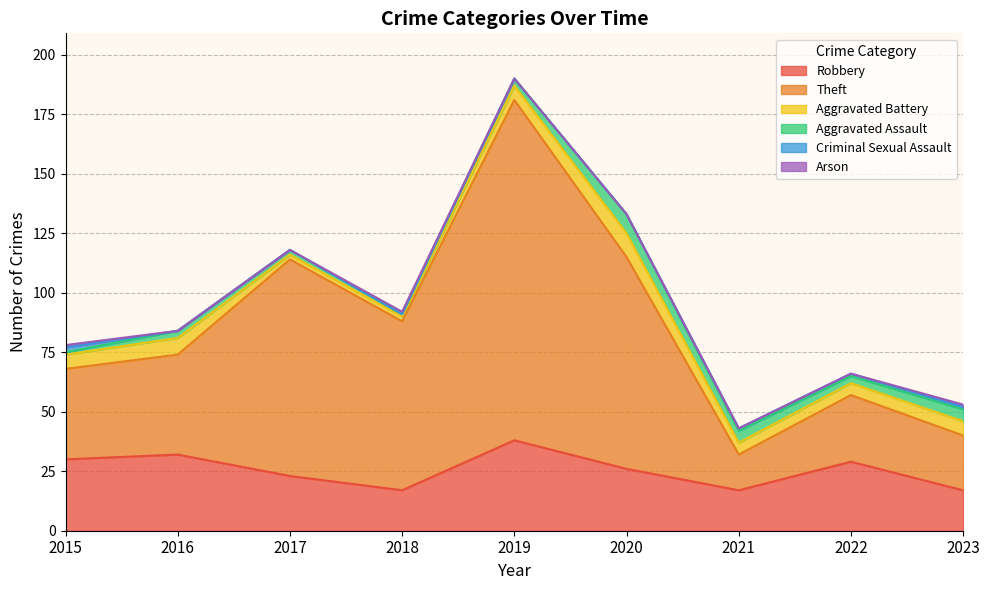

How many data points does each series have?

9